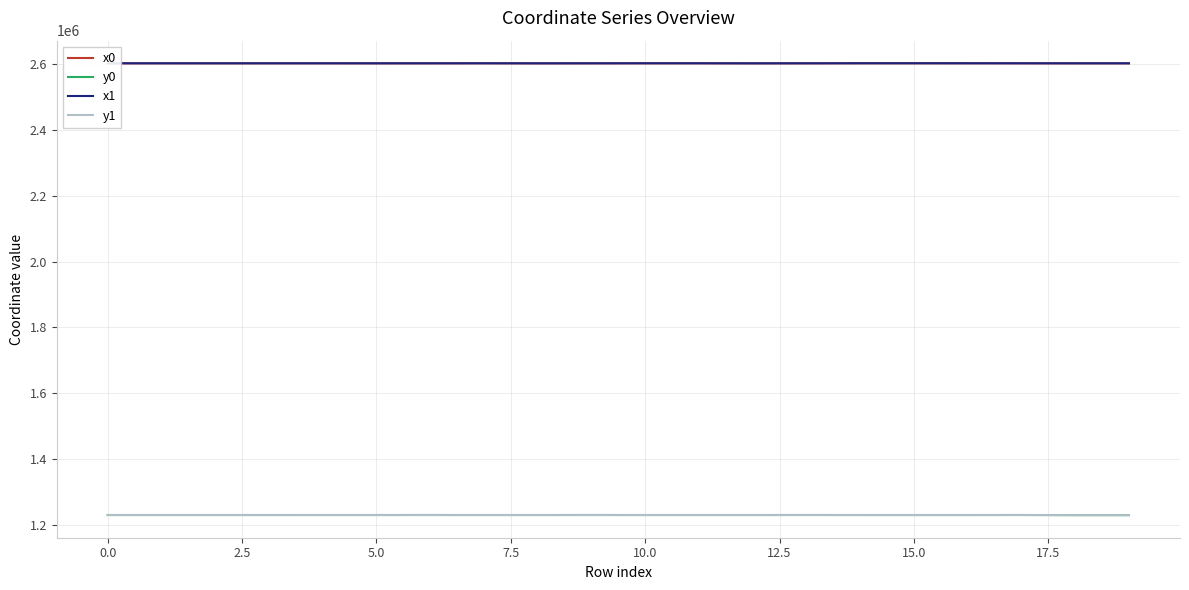

What is the average value of the x1 series?

2603552.0